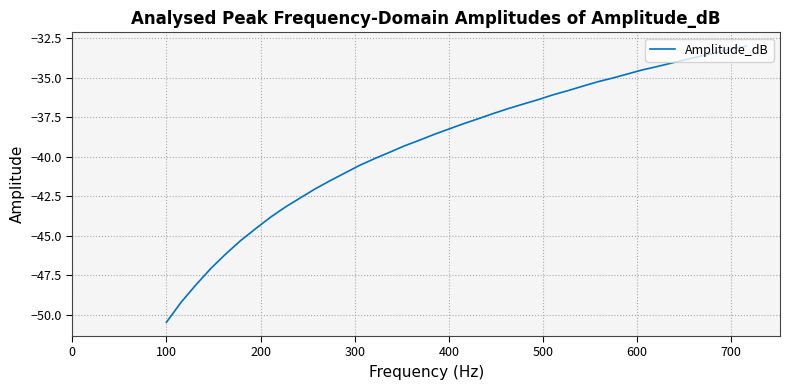

What is the maximum value shown in the chart?

-33.0